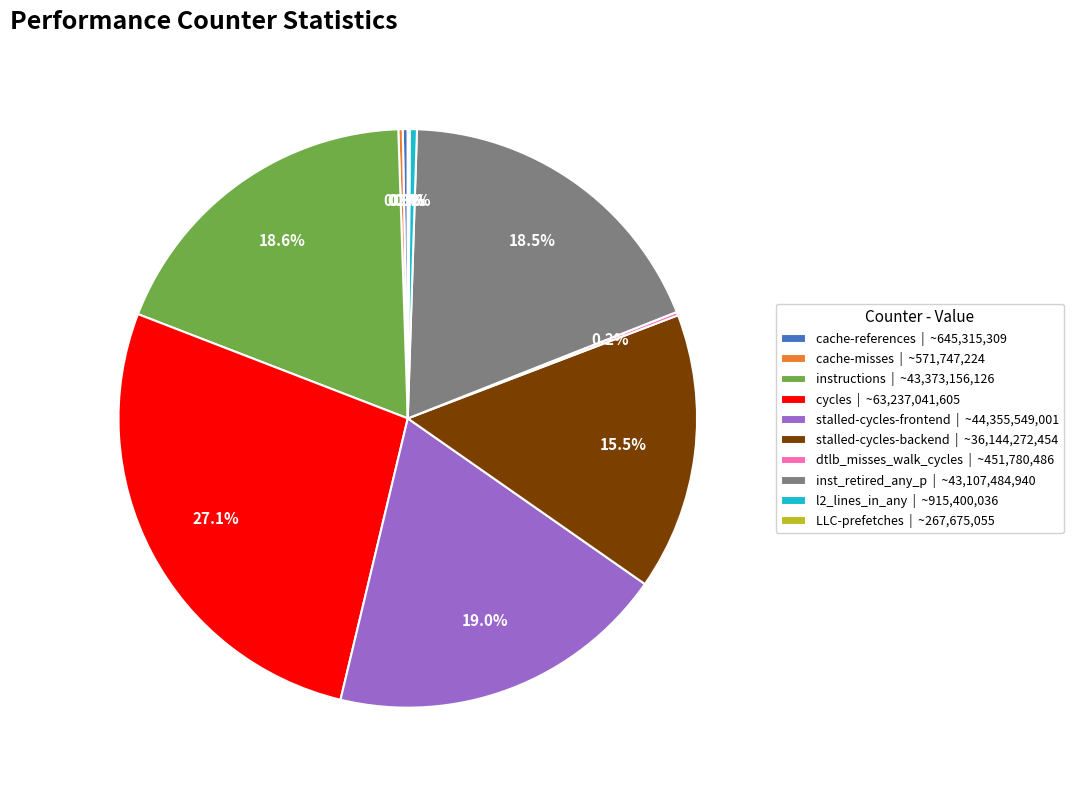

Combined, what portion of the pie is stalled-cycles-backend | ~36,144,272,454 and stalled-cycles-frontend | ~44,355,549,001?

34.5%